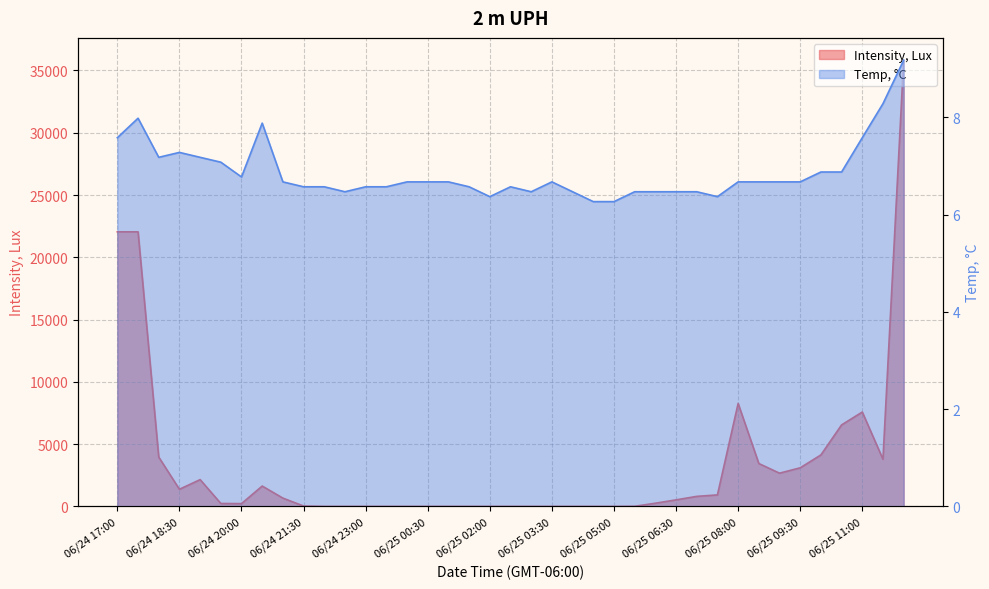

Between 06/24 17:30 and 06/25 00:30, which series saw the biggest shift?

Intensity, Lux